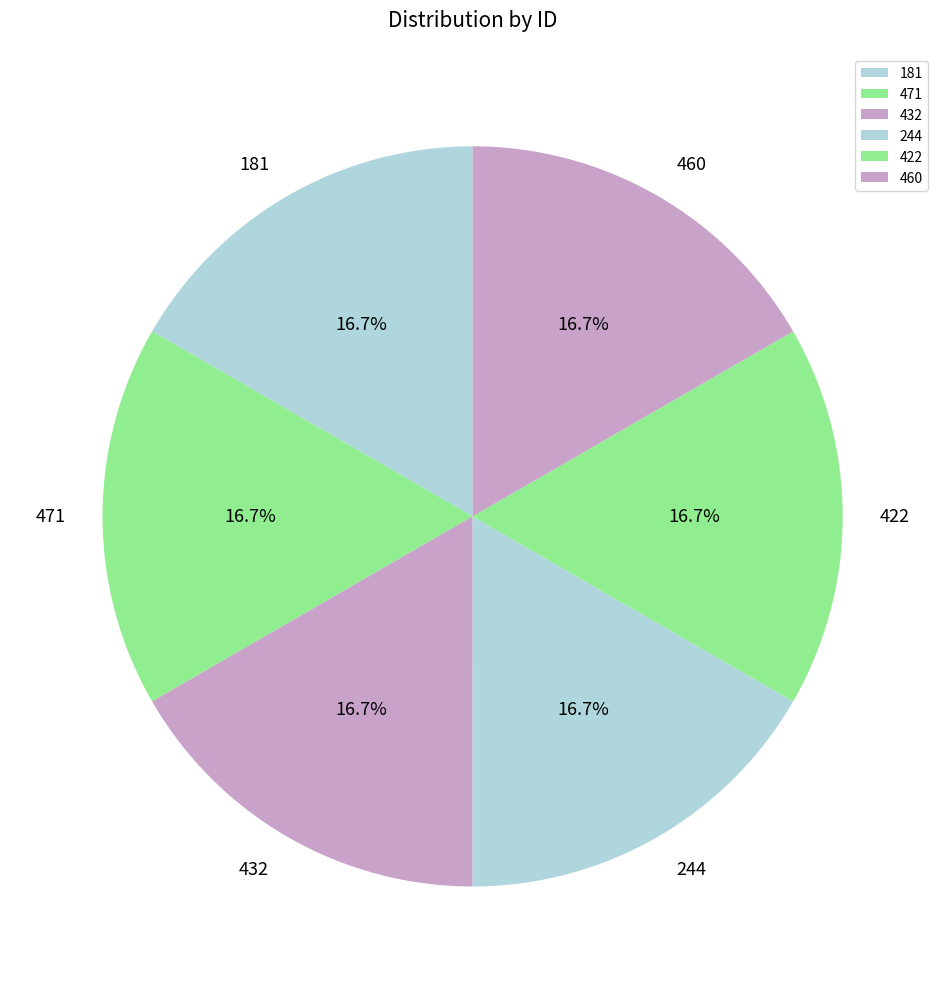

To the nearest percent, what portion does 432 represent?

17%